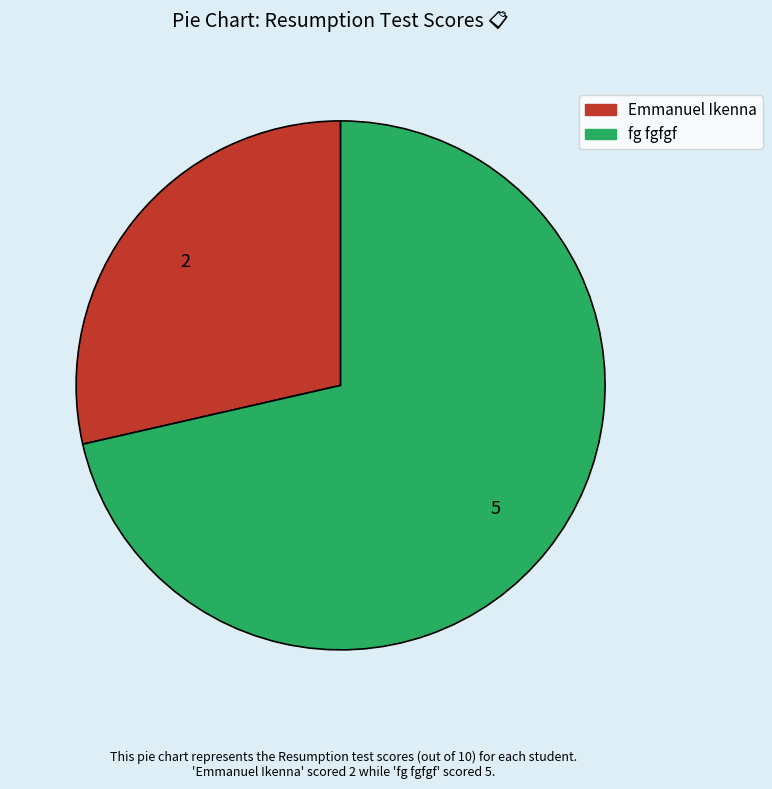

Which category has the biggest portion of the pie?

fg fgfgf